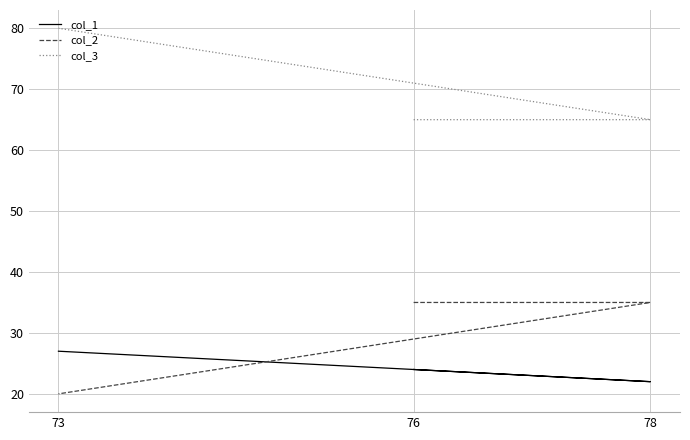

Is the value of col_1 at 73 greater than the value of col_2 at 78?

No